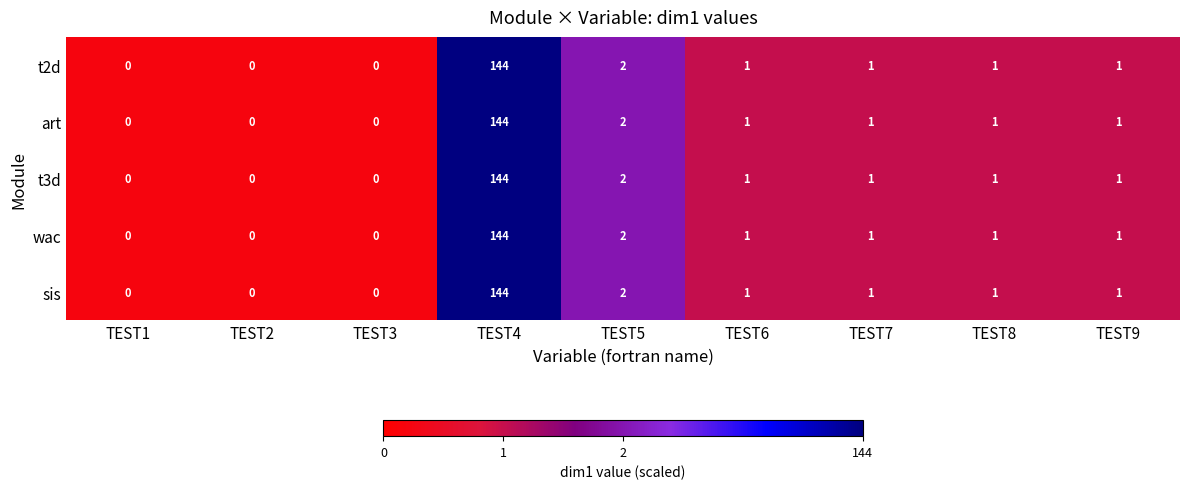

At which label does wac reach its peak?

TEST4